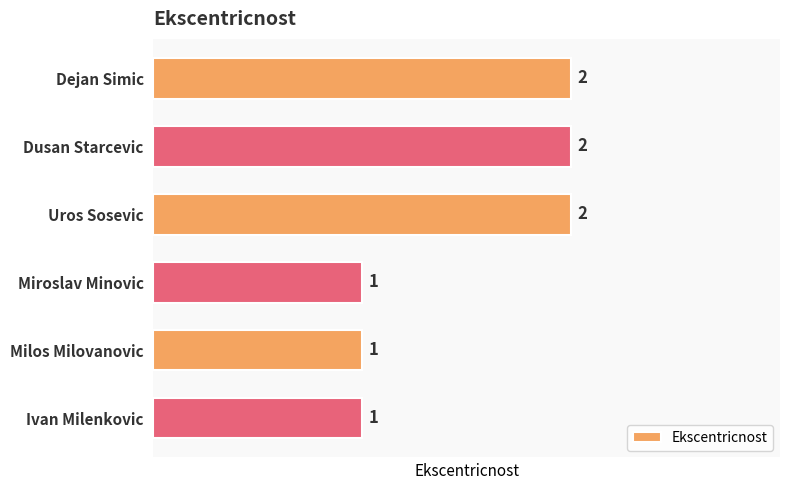

Count the number of categories in the chart.

6